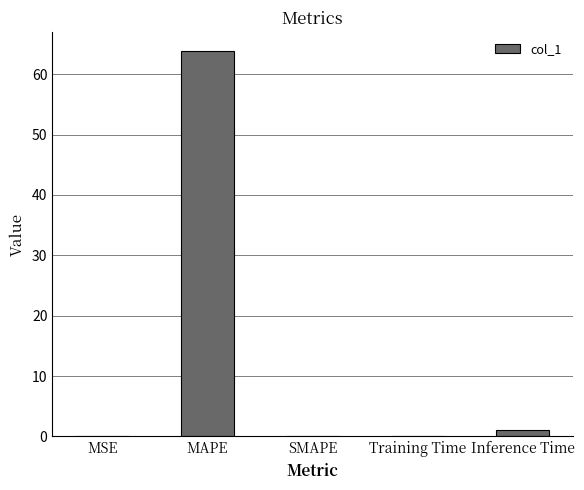

Which label corresponds to the largest value in the chart?

MAPE